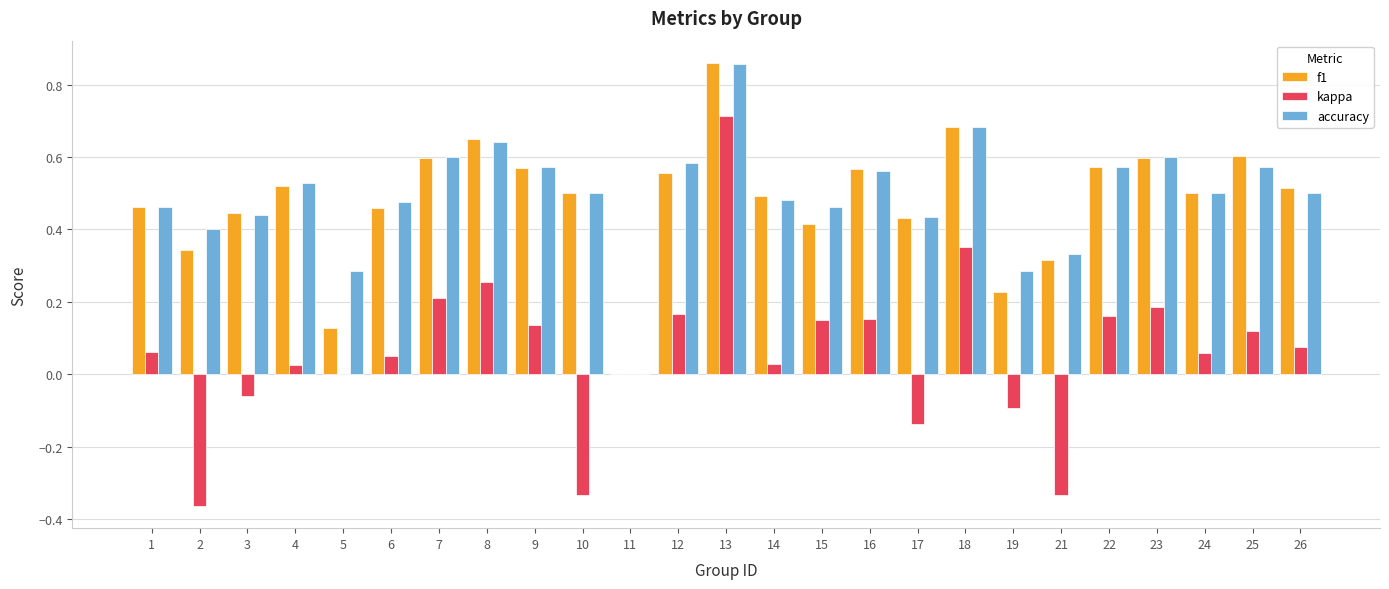

Is it true that f1 equals 0.2 at 26?

False